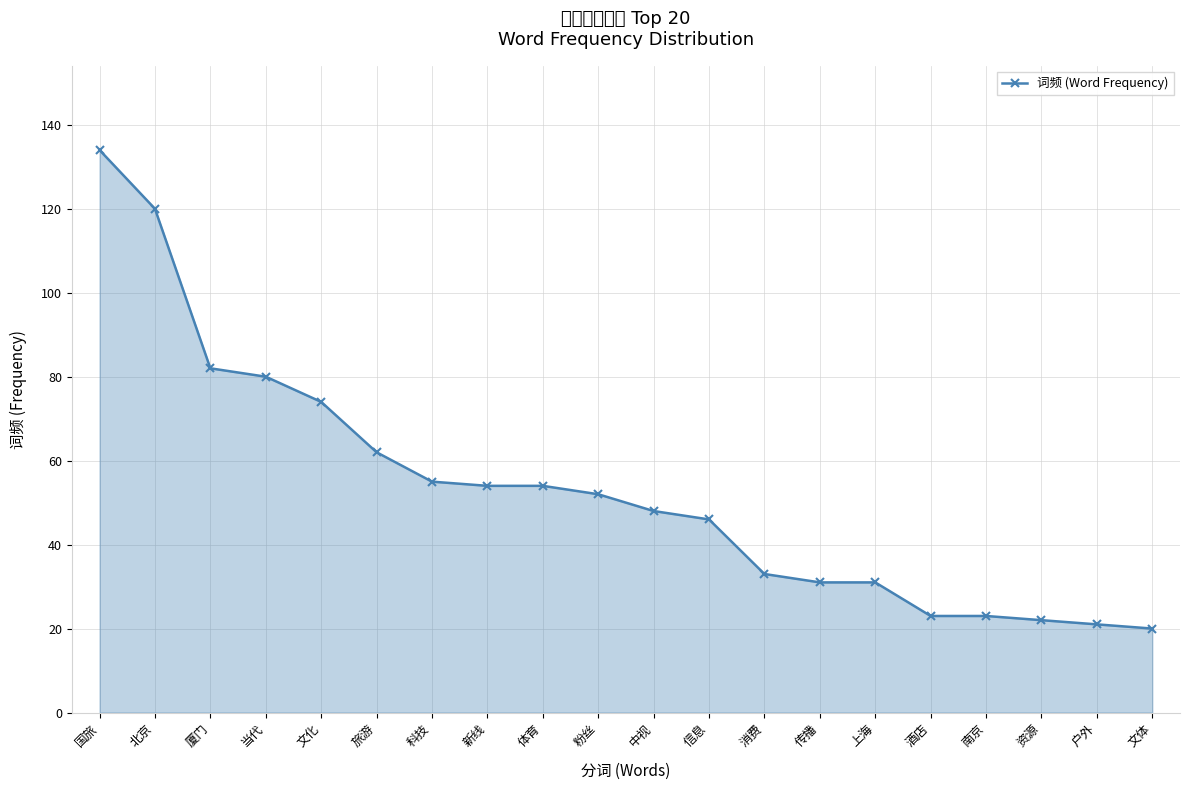

What is the change in value from 传播 to 文体?

-11